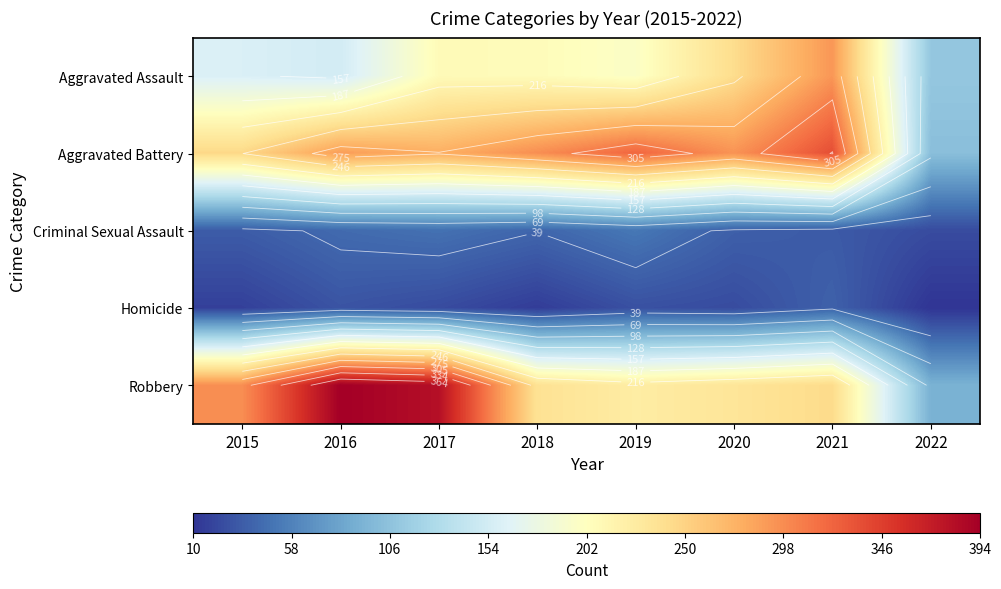

What is the difference between the Homicide values at 2020 and 2018?

9